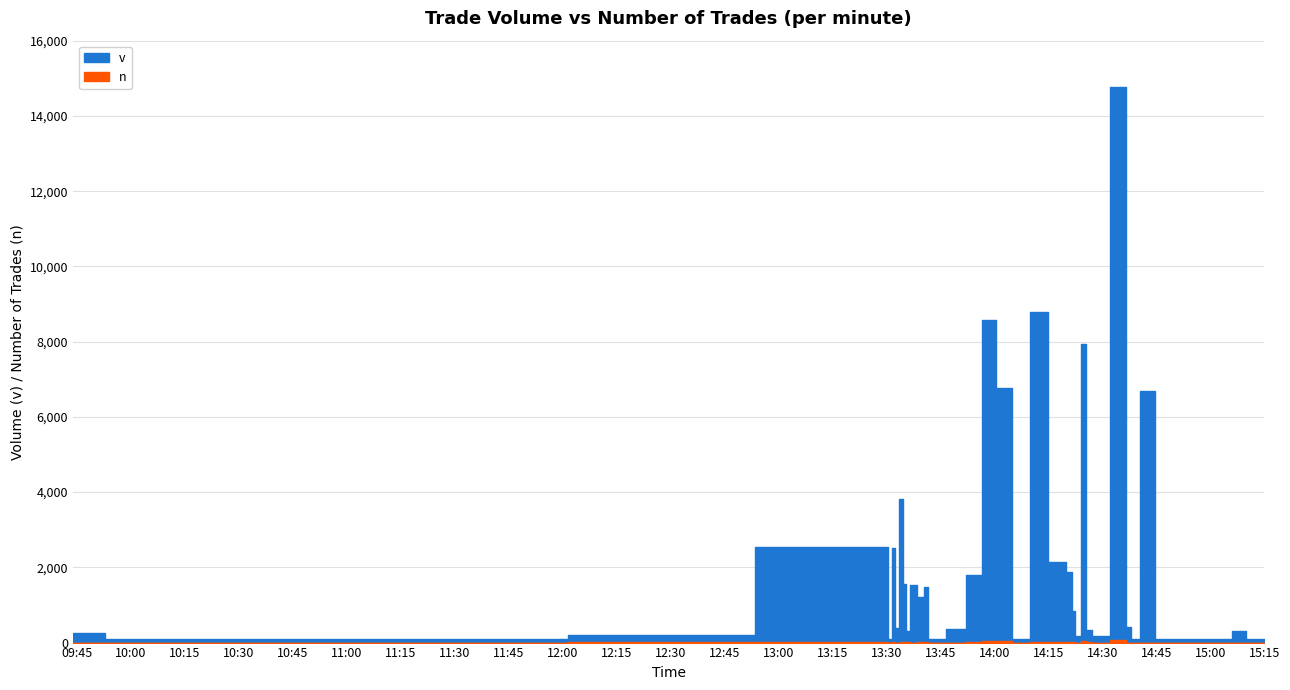

Rank the series by their maximum value, from lowest to highest.

n, v